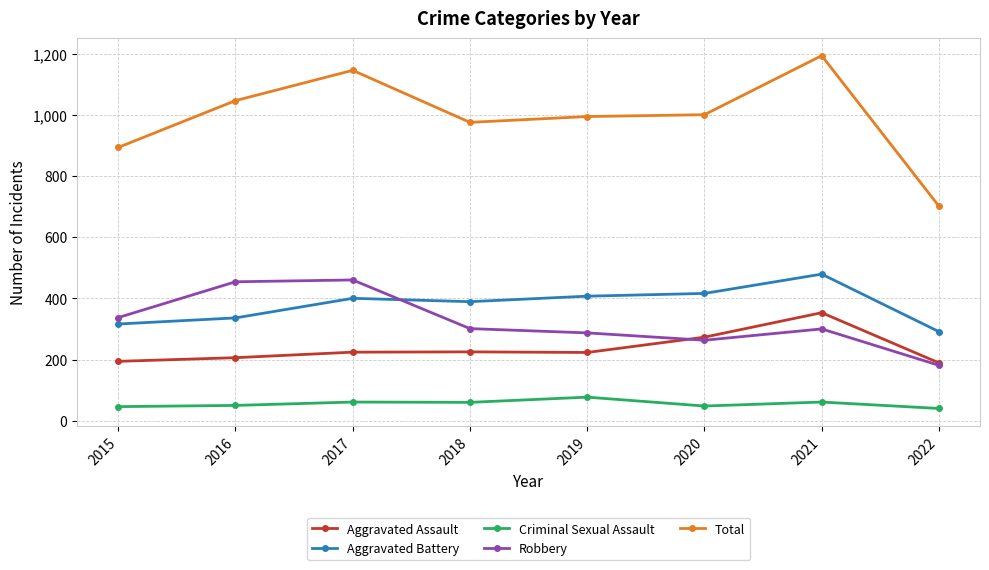

What is the difference between the maximum and minimum values in the Criminal Sexual Assault series?

37